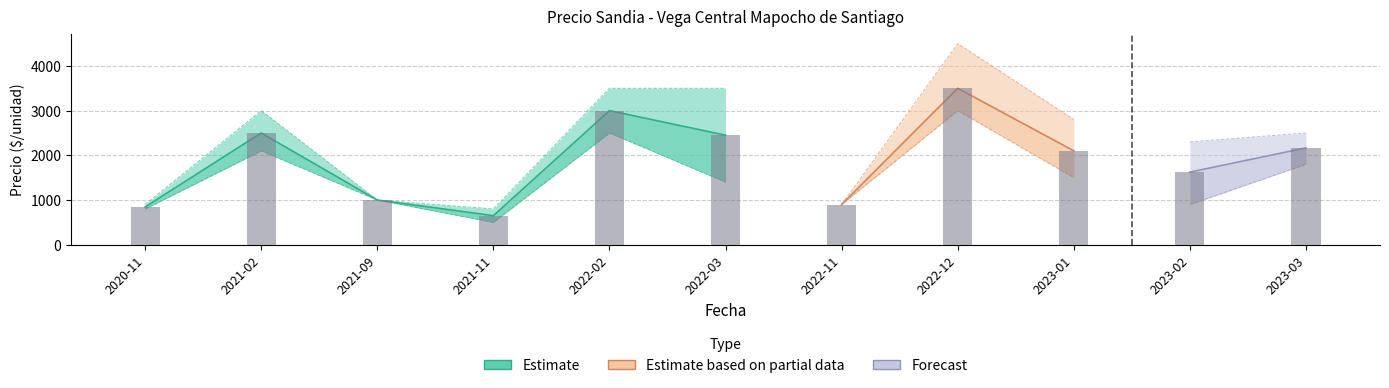

What position from the left is 2023-03?

11